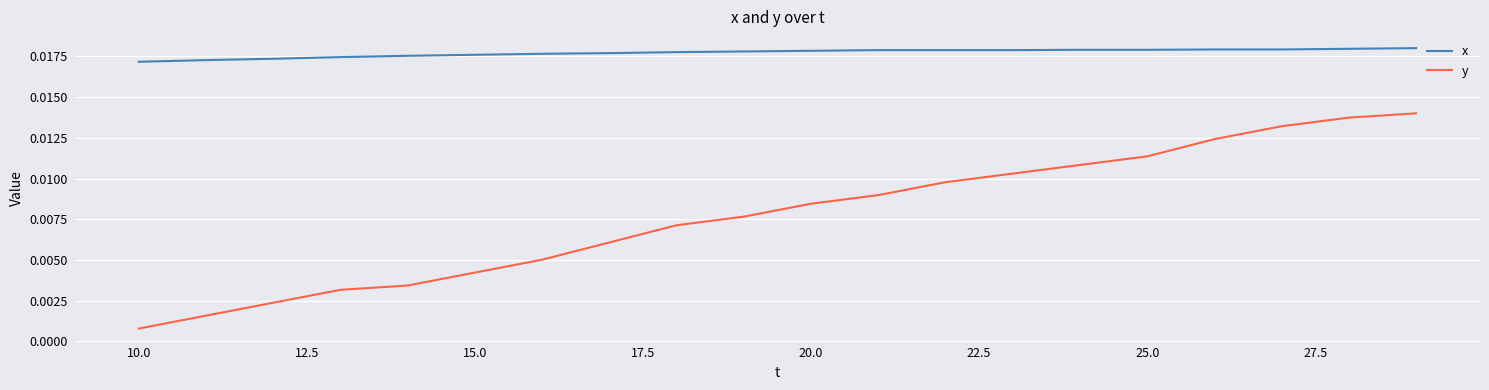

Count the number of data series in this chart.

2